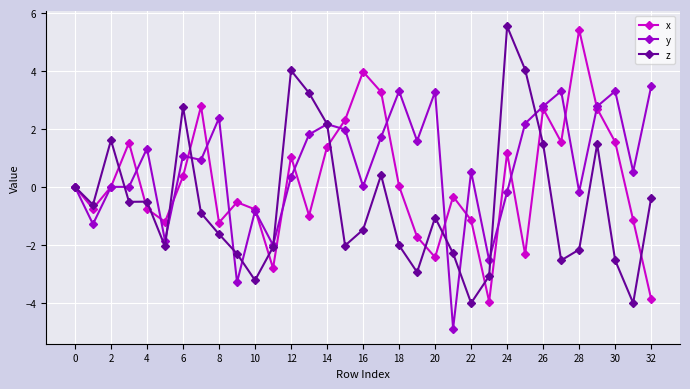

Which series has the largest total across all categories?

y